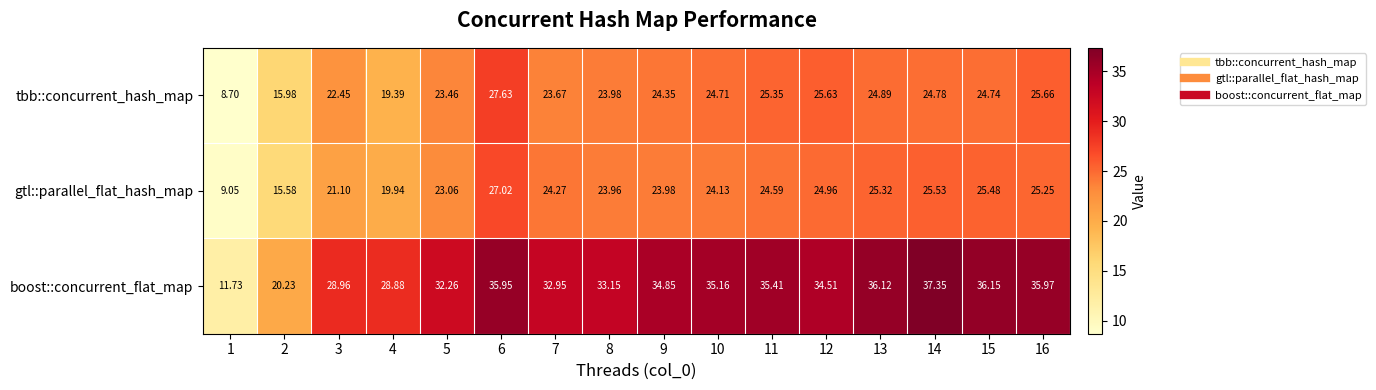

Which series has the largest total across all categories?

boost::concurrent_flat_map